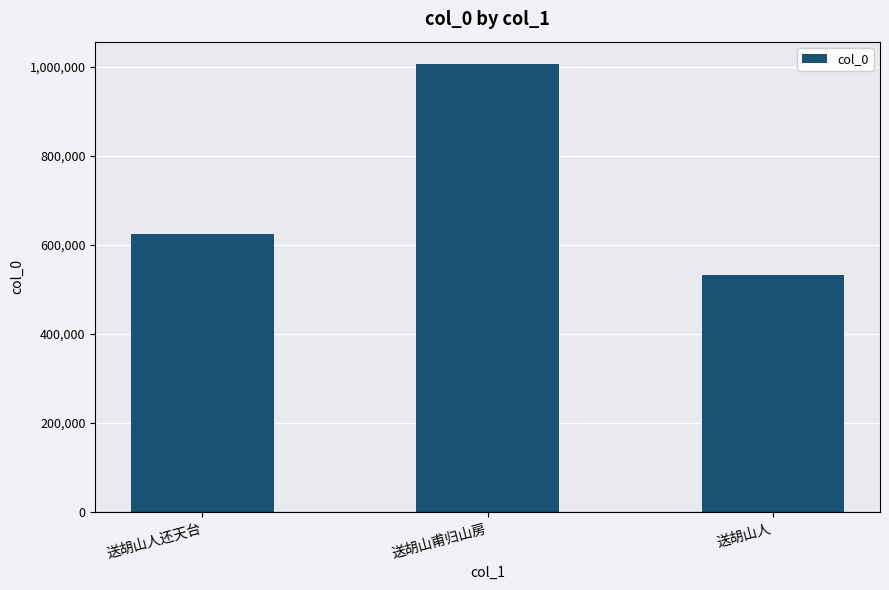

Reading right to left, extract all data points from this chart.

送胡山人=533325	送胡山甫归山房=1005784	送胡山人还天台=623860